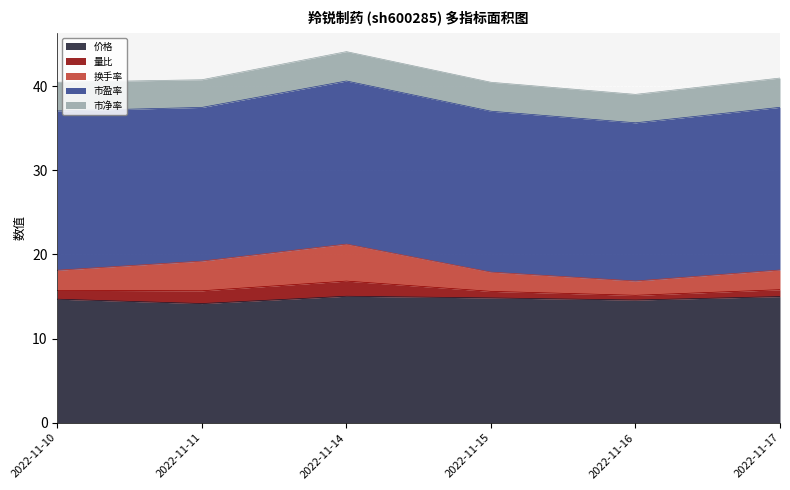

What value does the 市盈率 series have at 2022-11-15?

19.1